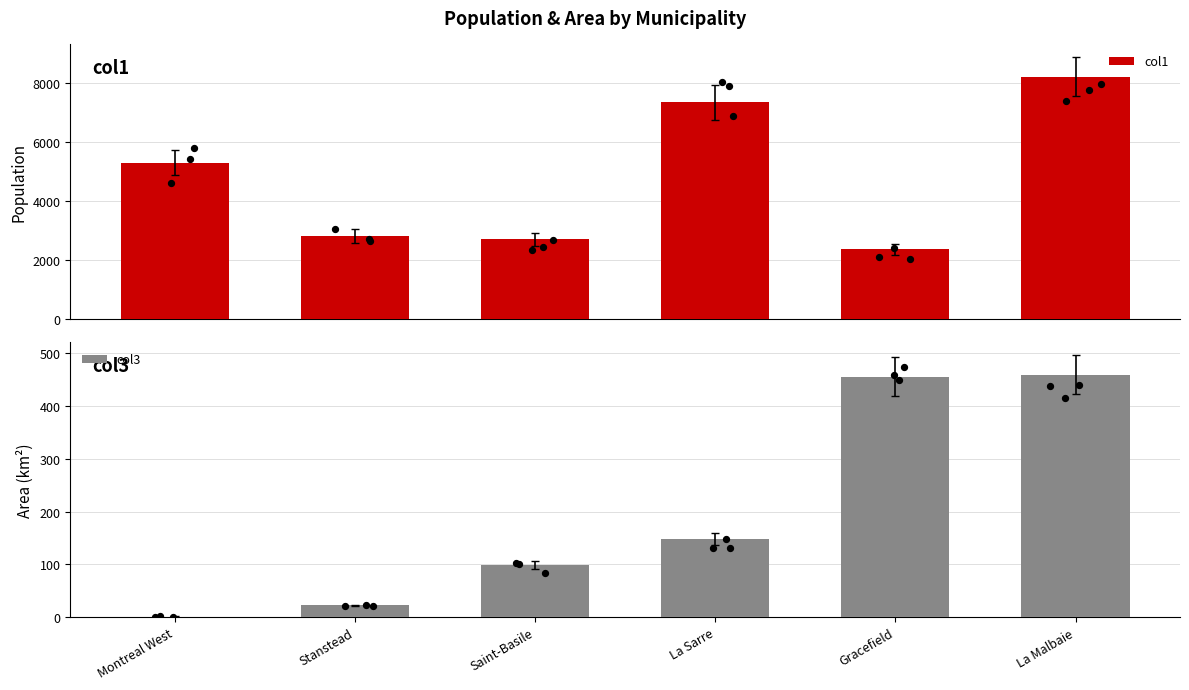

Which series contains the lowest Y value?

col3